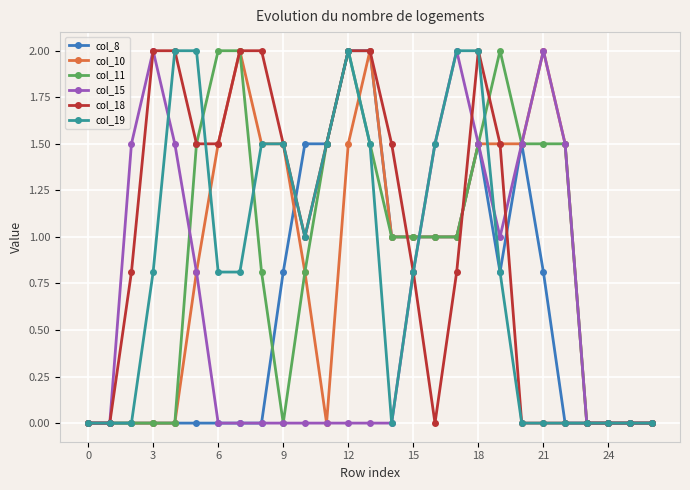

True or false: col_10 has more than 1 points higher than both neighbors.

True